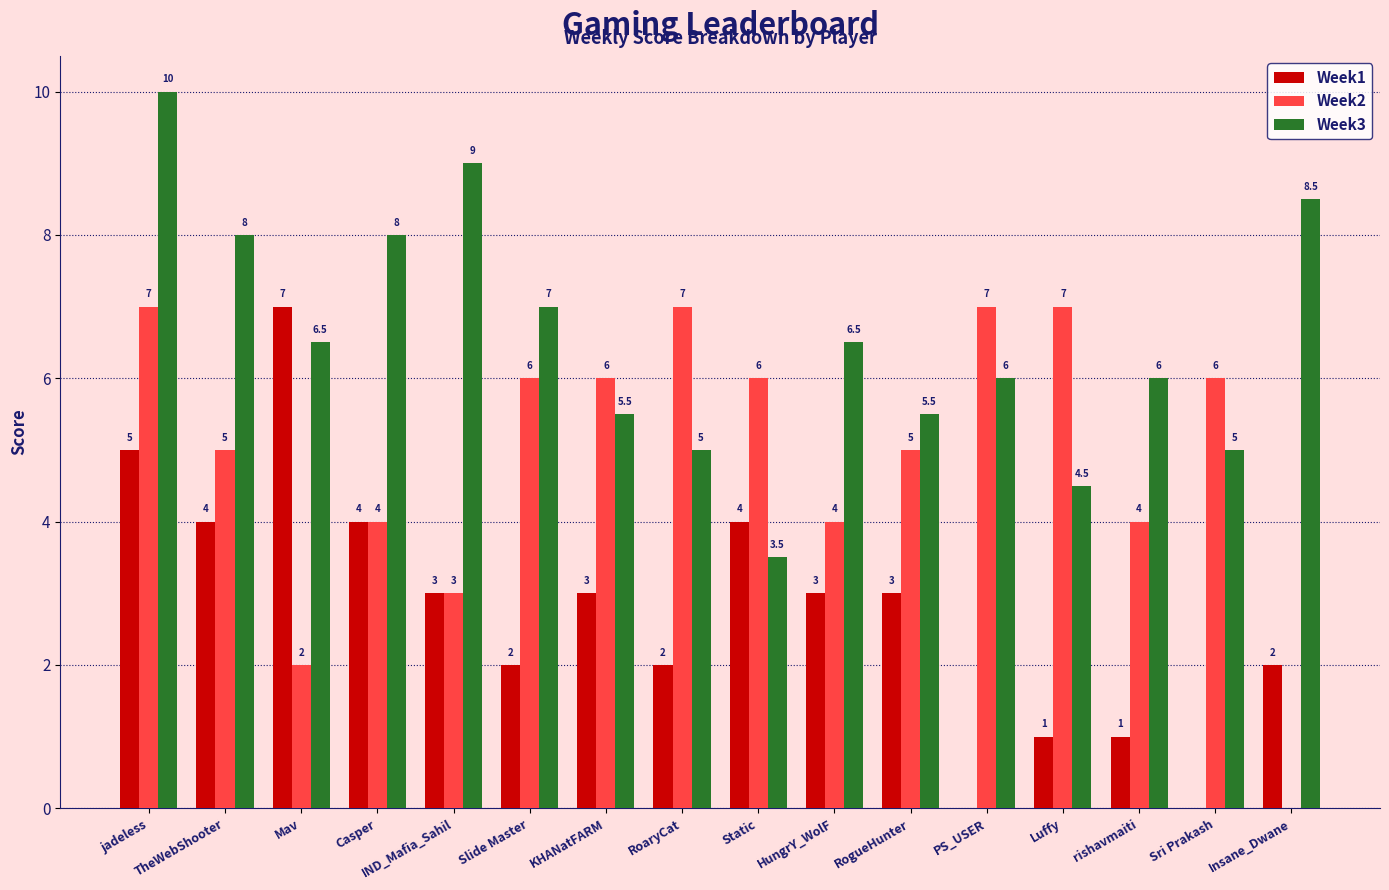

How many groups of bars are there?

16